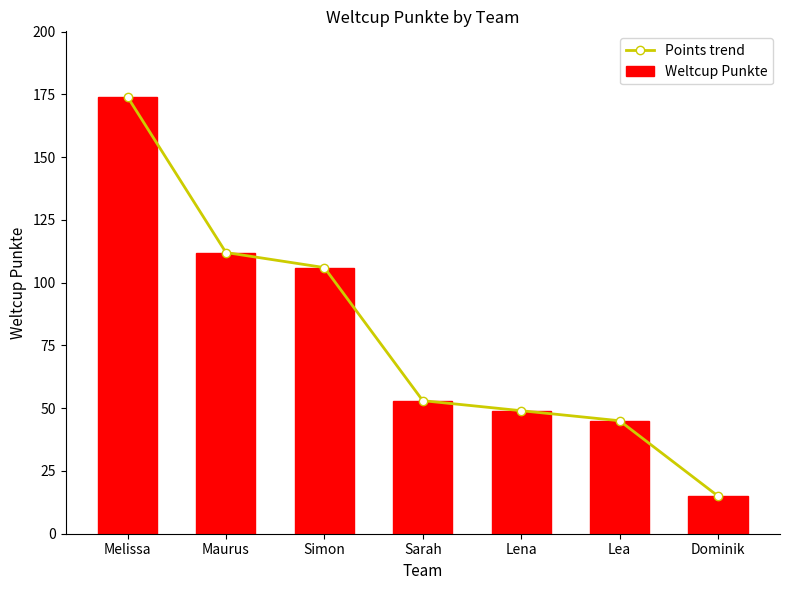

What is the sum of the Points trend values at Dominik and Simon?

121